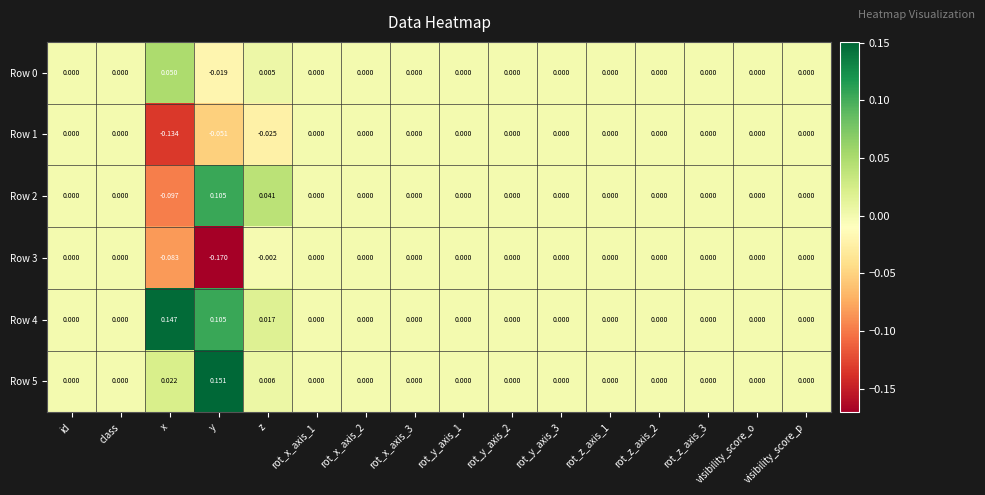

Which series has the largest range (max minus min)?

Row 2